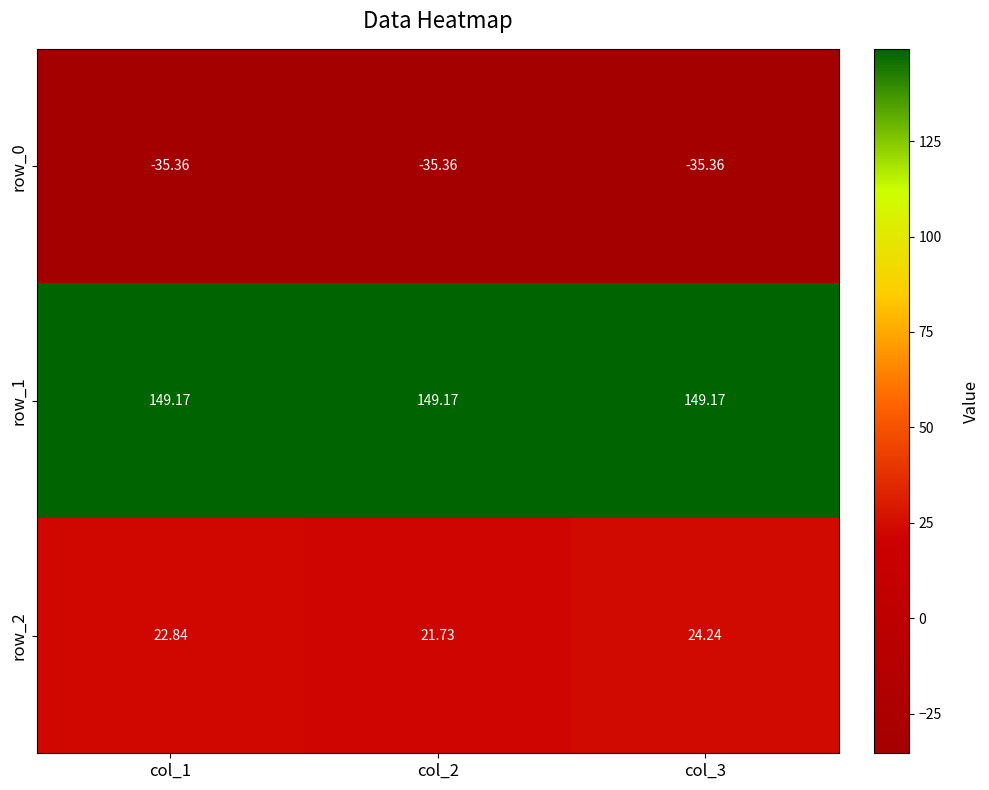

Is it true that row_1 equals 55.4 at col_1?

False